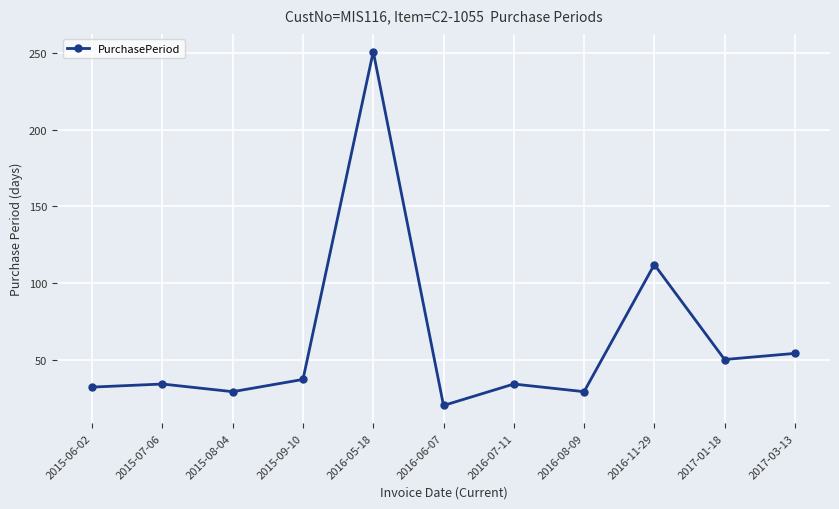

What is the difference between the values at 2015-08-04 and 2016-06-07?

9